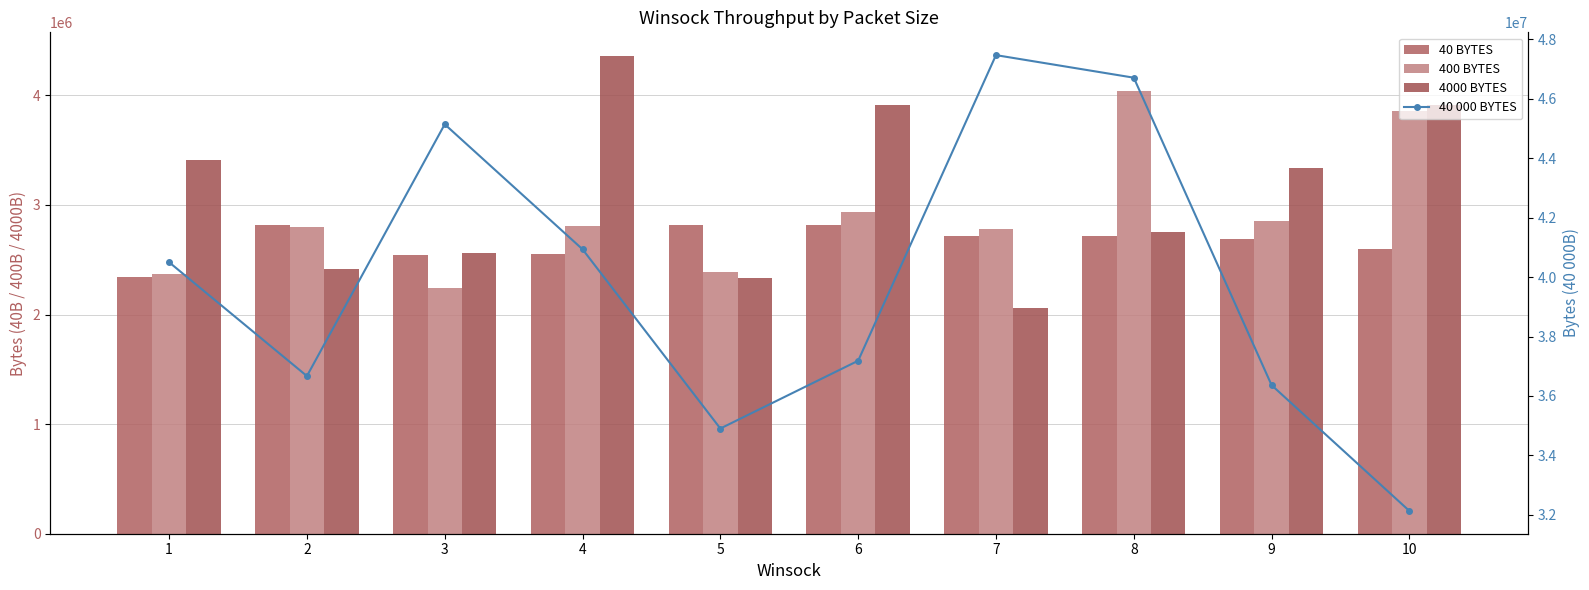

What is the sum of all 4000 BYTES values?

31052622